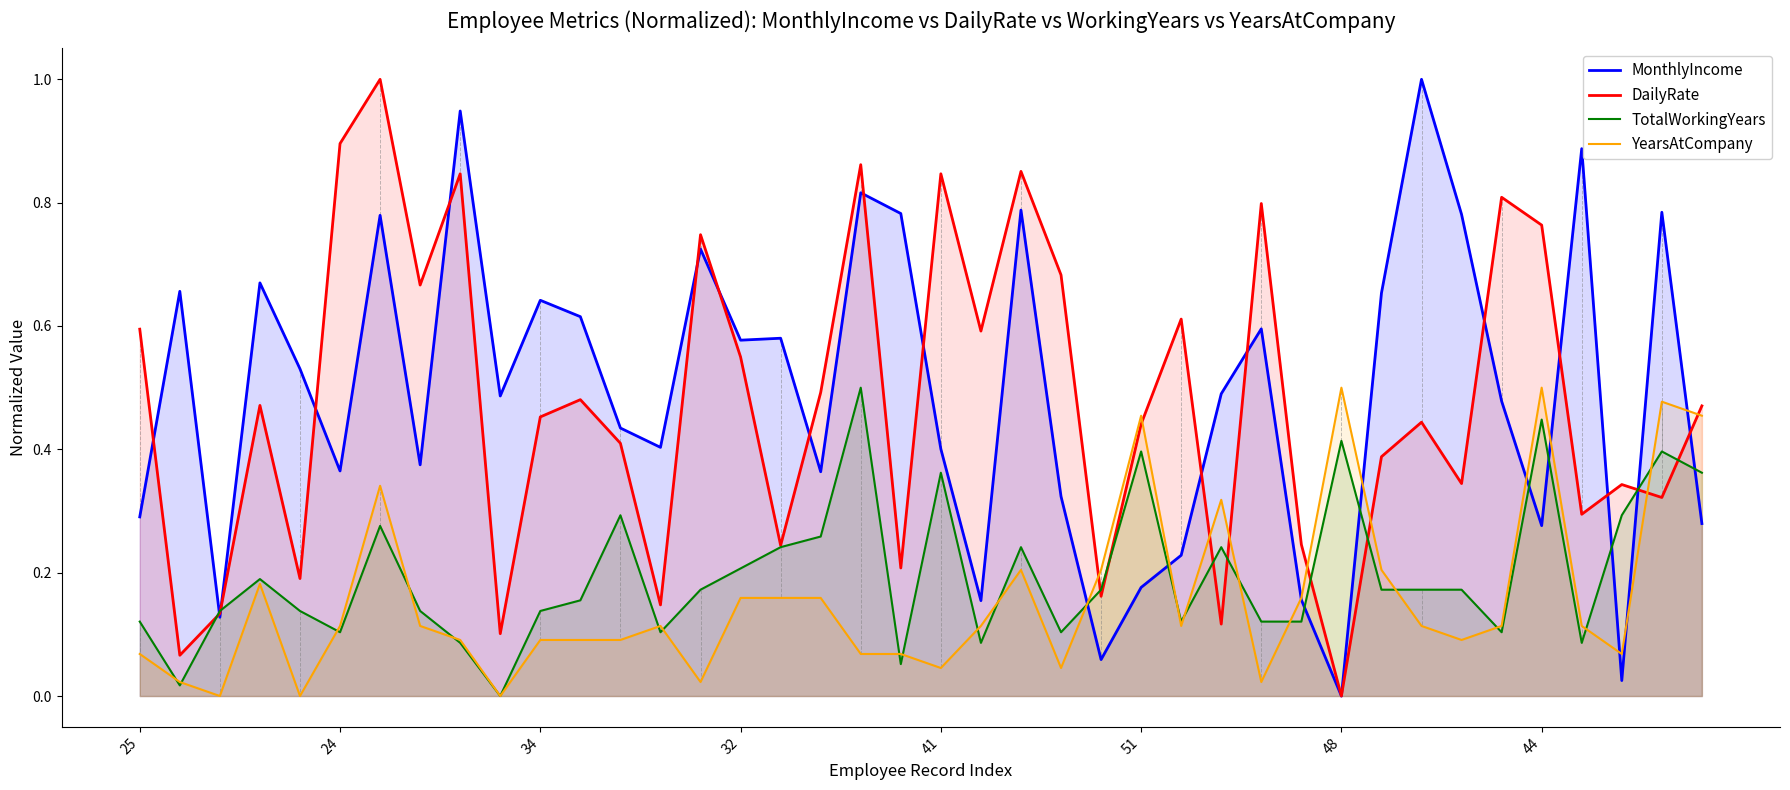

What is the highest value of the MonthlyIncome series?

1.0